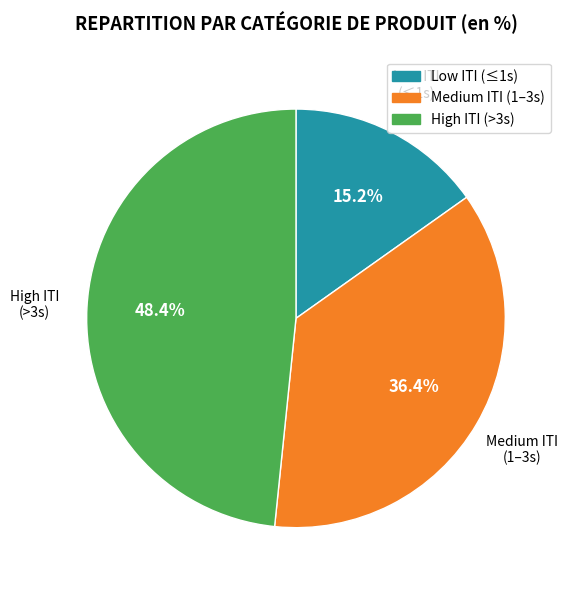

How many slices are in this pie chart?

3